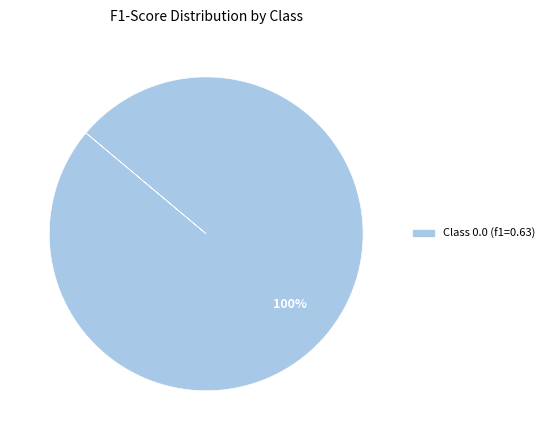

Rank the categories by value from lowest to highest.

Class 0.0 (f1=0.63)